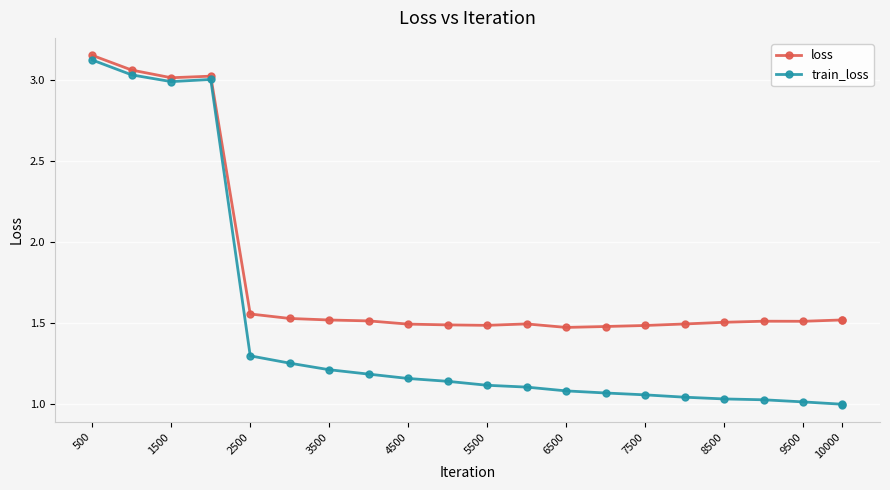

True or false: train_loss and loss cross at least once.

False